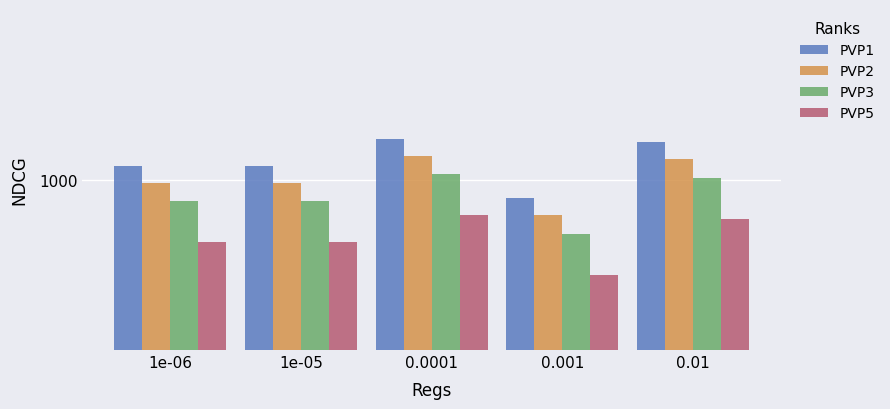

What is the difference between the highest and lowest values at 1e-05?

282.2